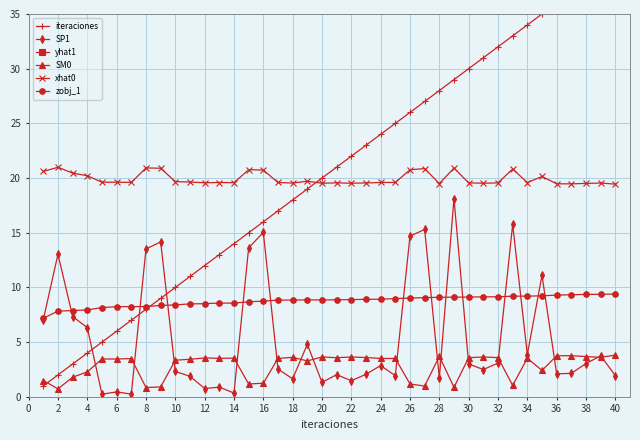

The xhat0 series shows 19.6 at 12. True or false?

True